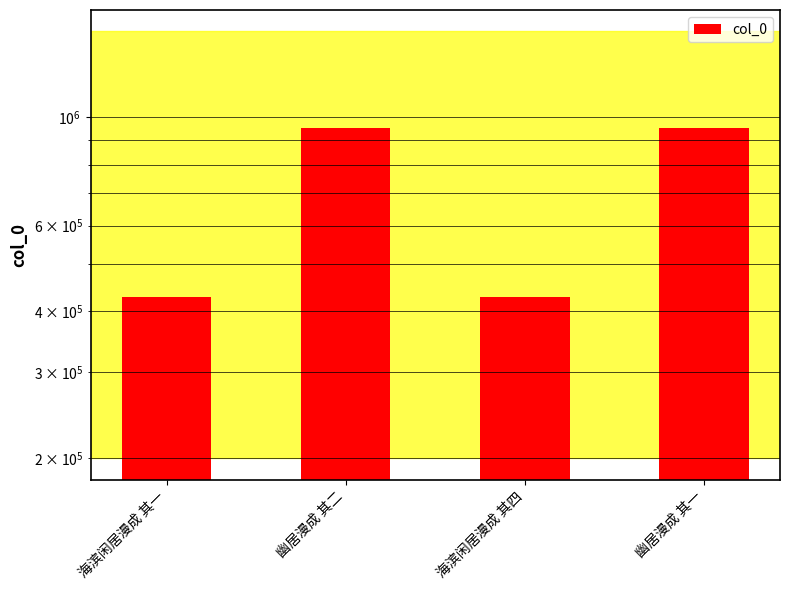

What is the ratio of the value at 幽居漫成 其一 to the value at 幽居漫成 其二?

1.0